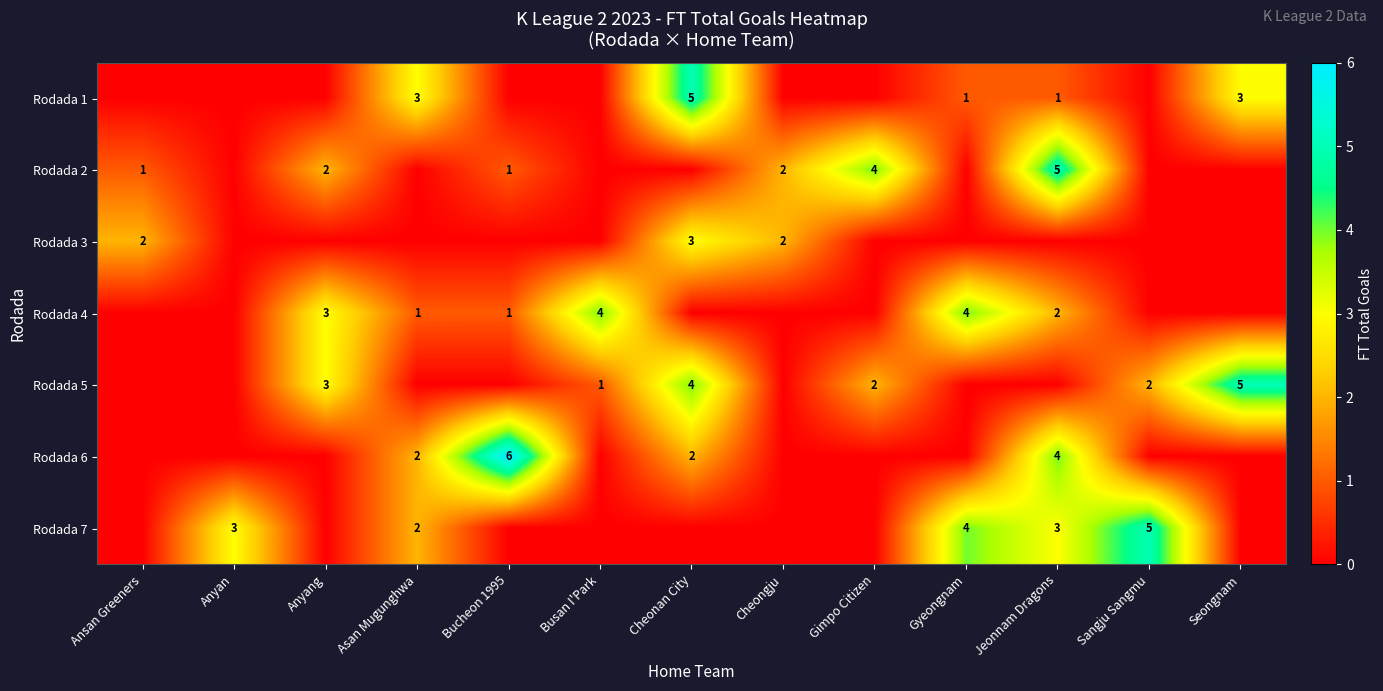

Which has a higher value, Cheongju or Bucheon 1995?

Cheongju